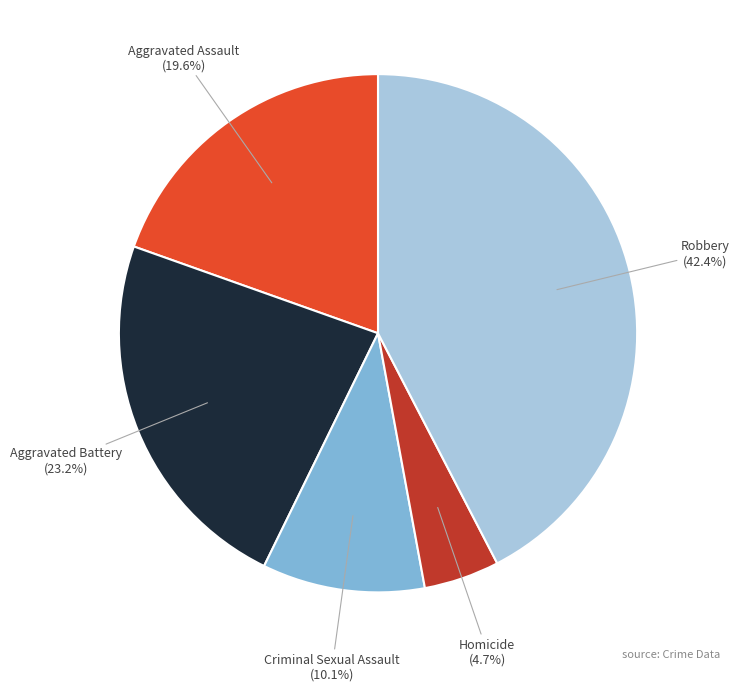

To the nearest percent, what is the difference between the largest and smallest slice percentages?

38%